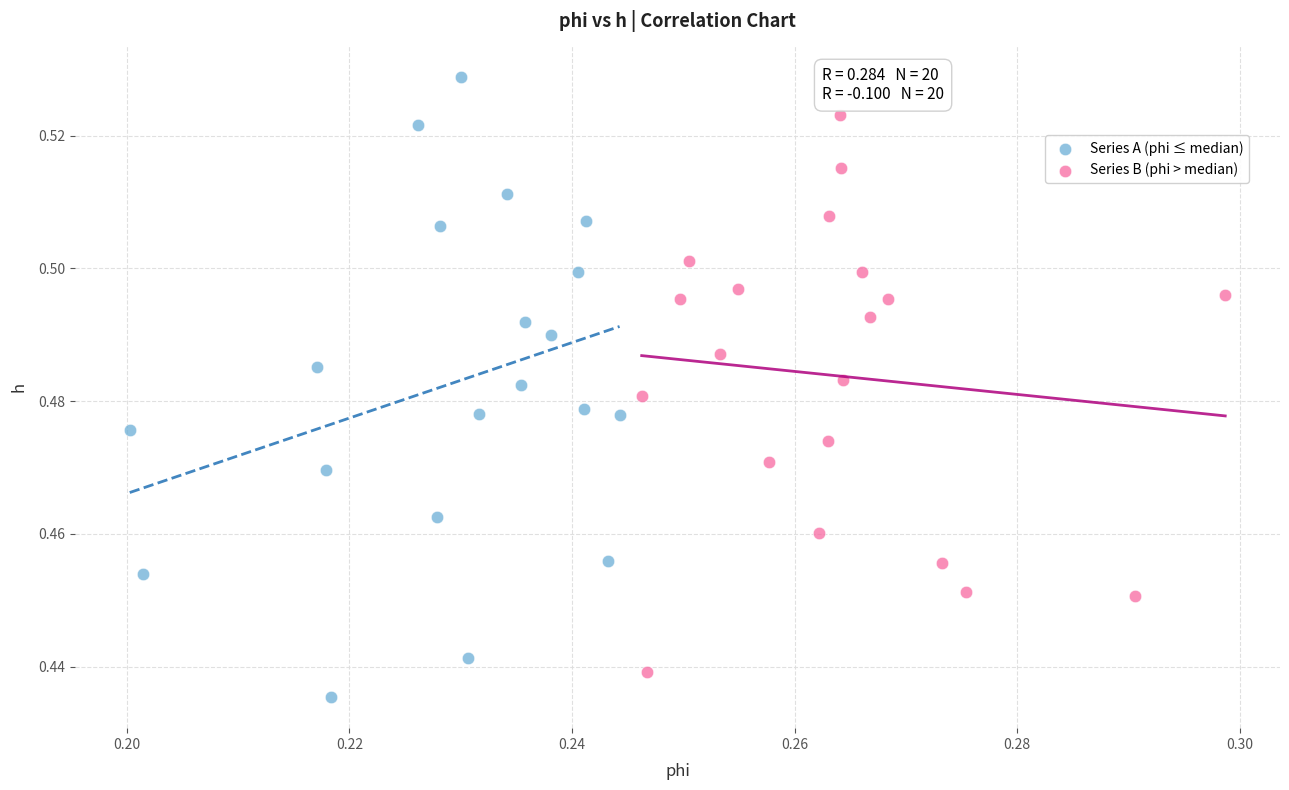

What are all the series names shown in the legend?

Series A (phi ≤ median), Series B (phi > median)